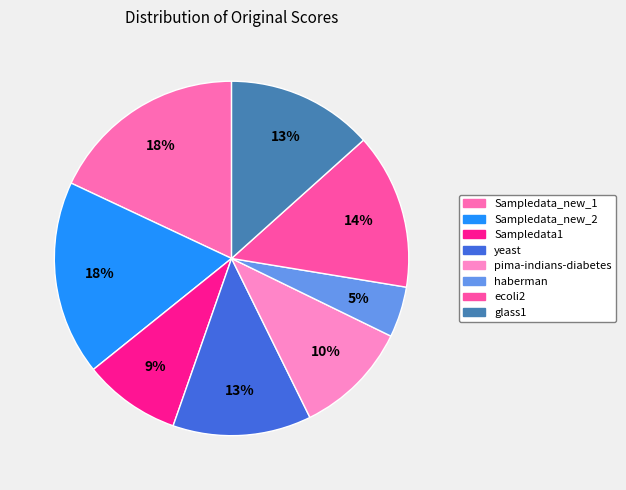

What is the largest slice in the pie chart?

Sampledata_new_1